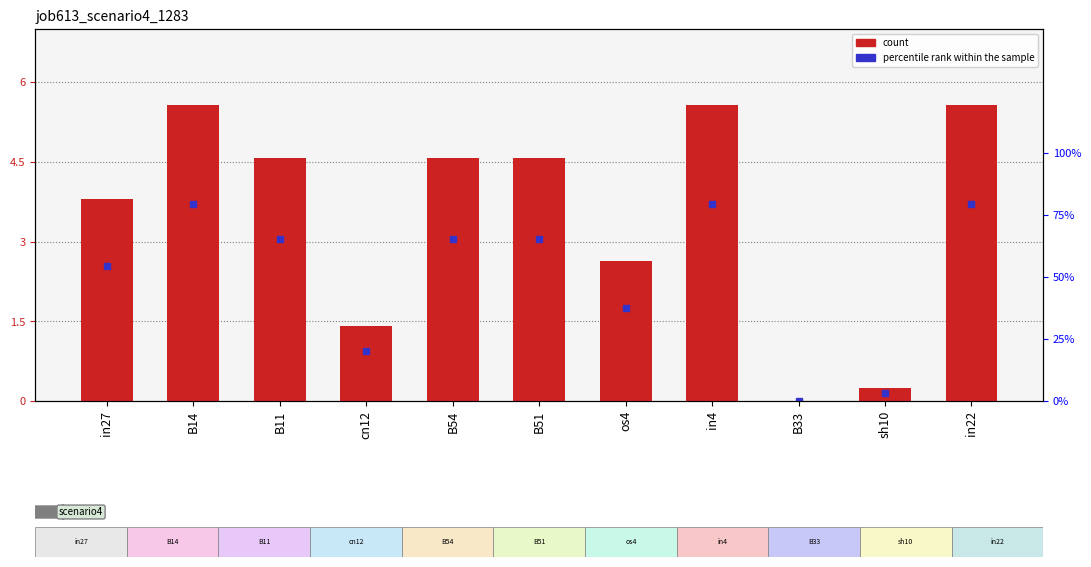

Rank the categories by value from lowest to highest.

B33, sh10, cn12, os4, in27, B11, B54, B51, B14, in4, in22